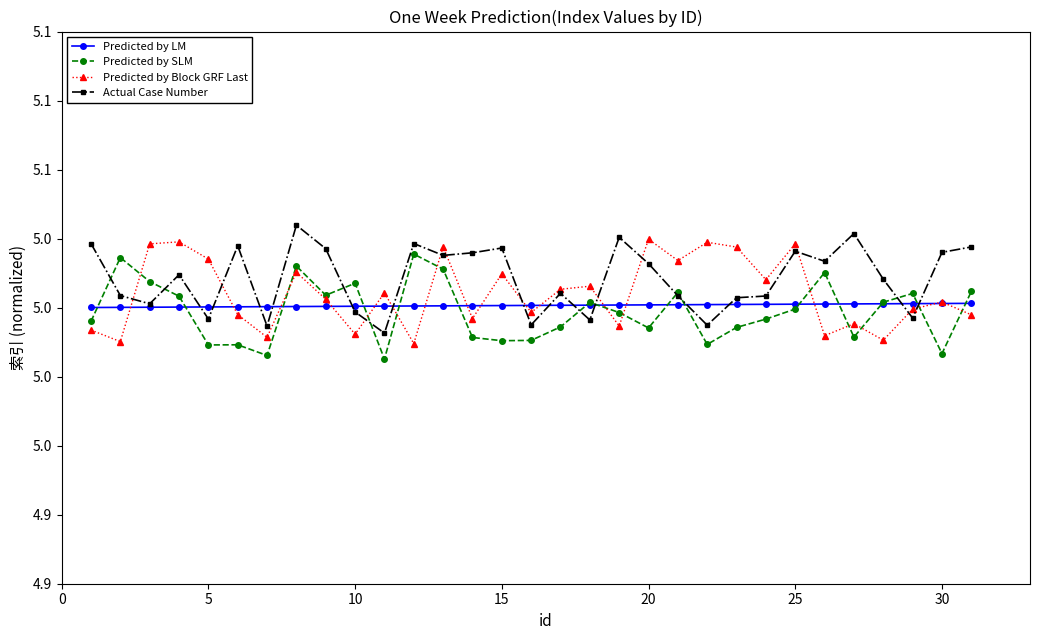

What are all the series names shown in the legend?

Predicted by LM, Predicted by SLM, Predicted by Block GRF Last, Actual Case Number